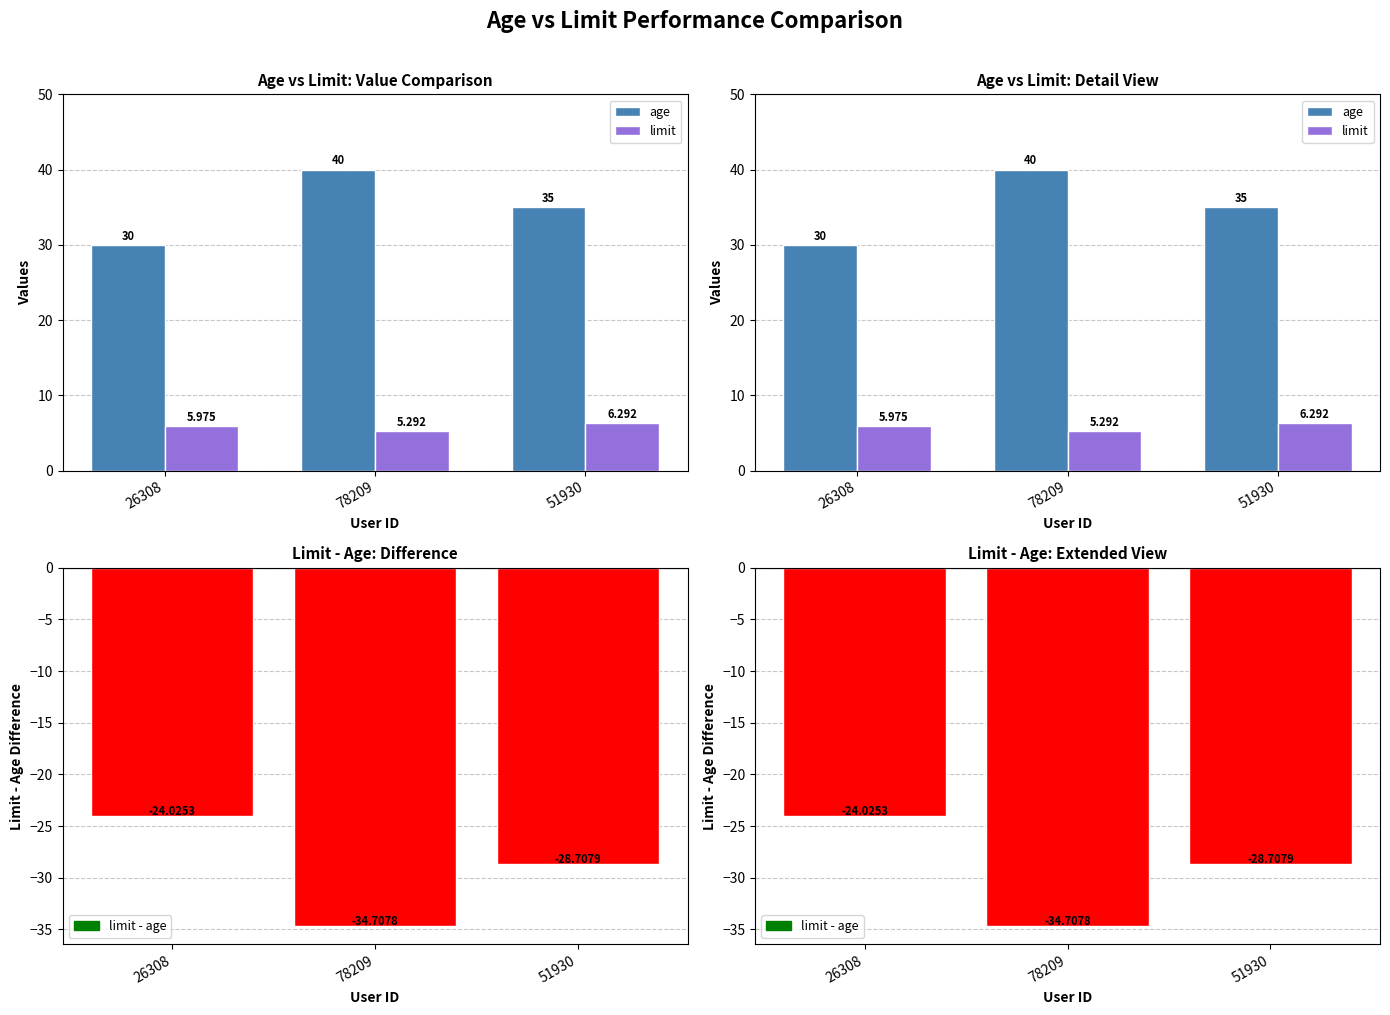

Count the number of categories in the chart.

3